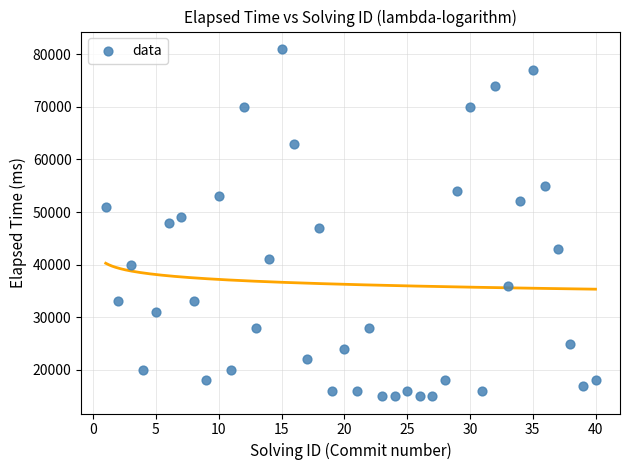

What is the range of Y values (max minus min)?

66000